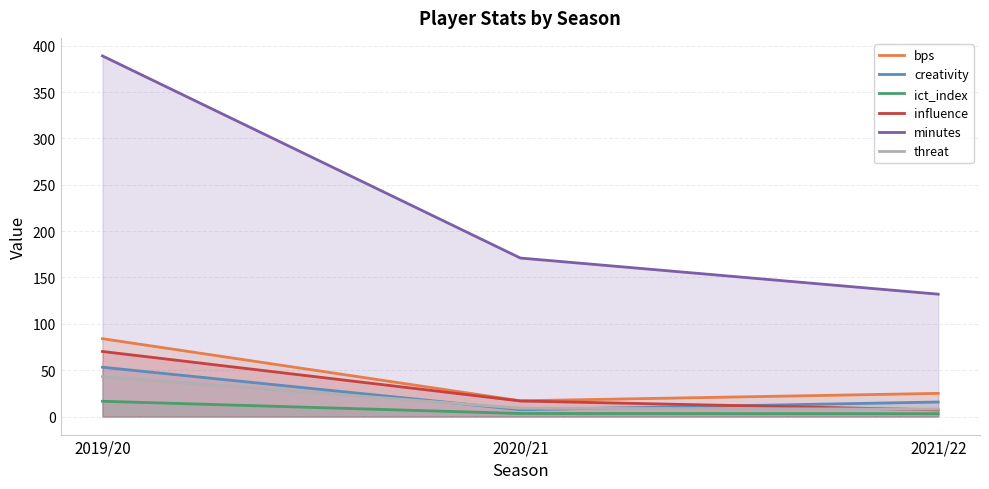

At which label is bps closest to 50?

2021/22